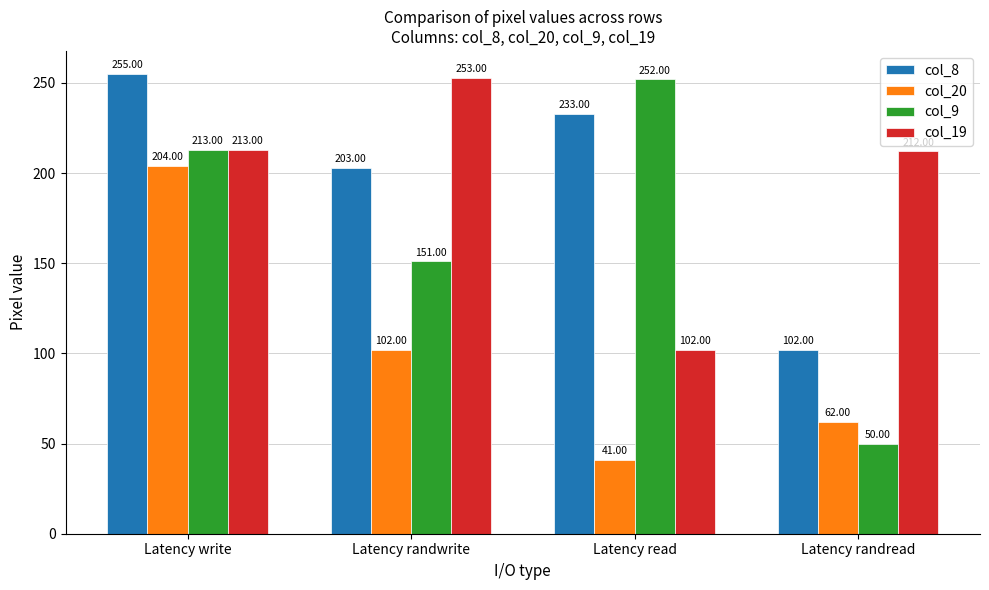

Where is col_9 nearest to the value 151?

Latency randwrite